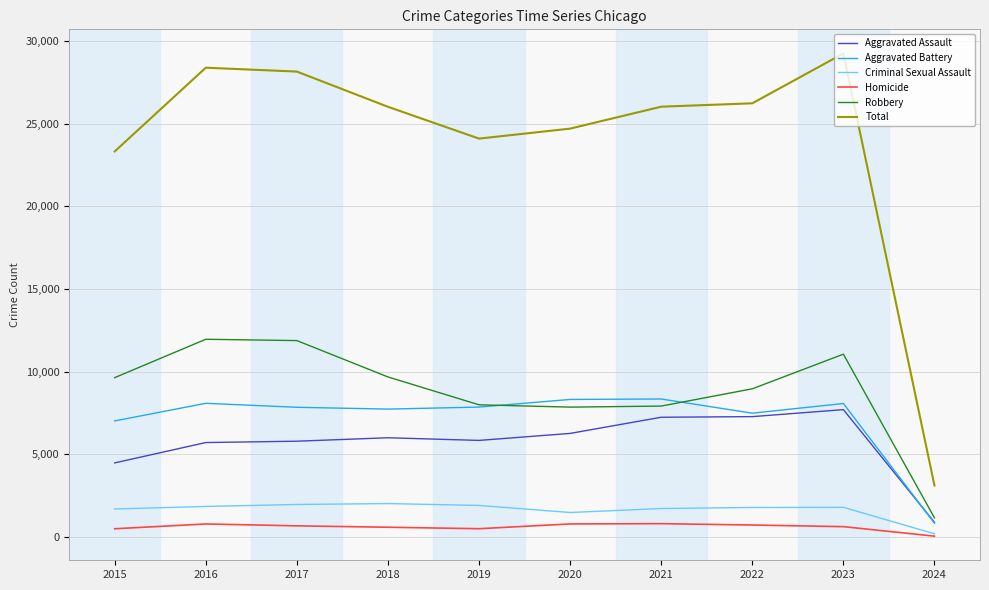

What is the sum of the Aggravated Assault values at 2021 and 2020?

13506